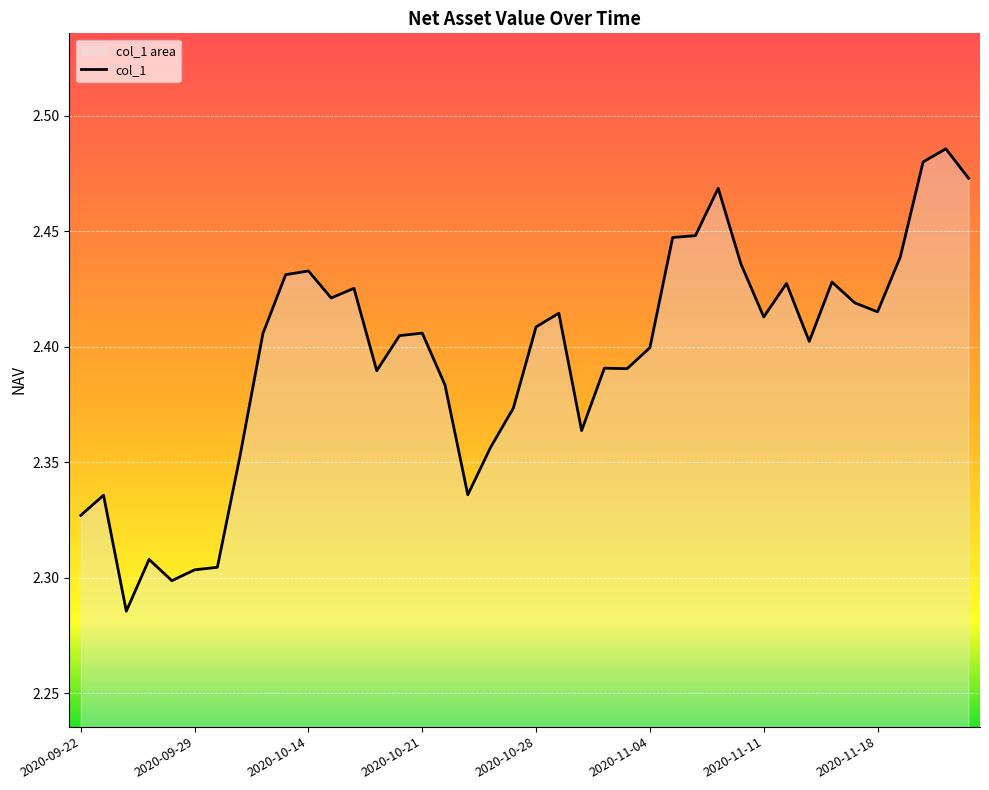

What is the label of the 29th point from the right?

2020-10-15